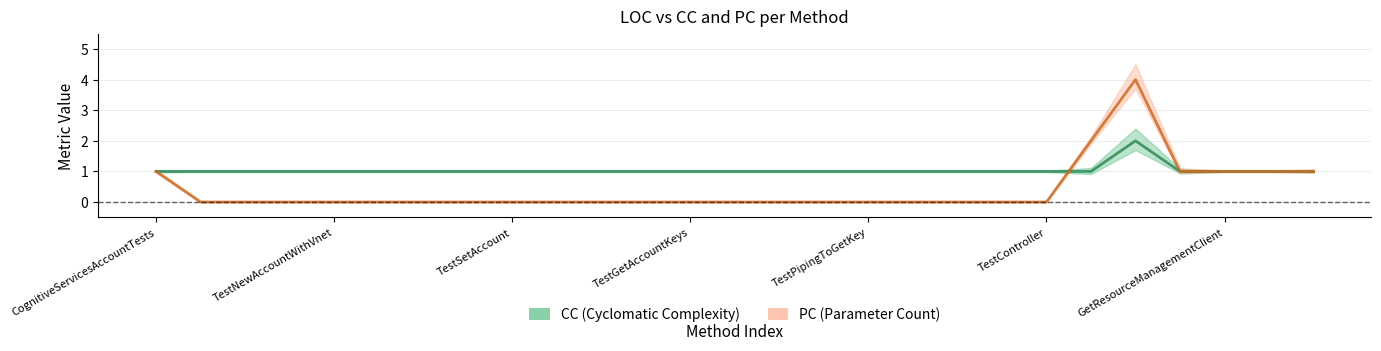

At how many categories does at least one series exceed 2?

1